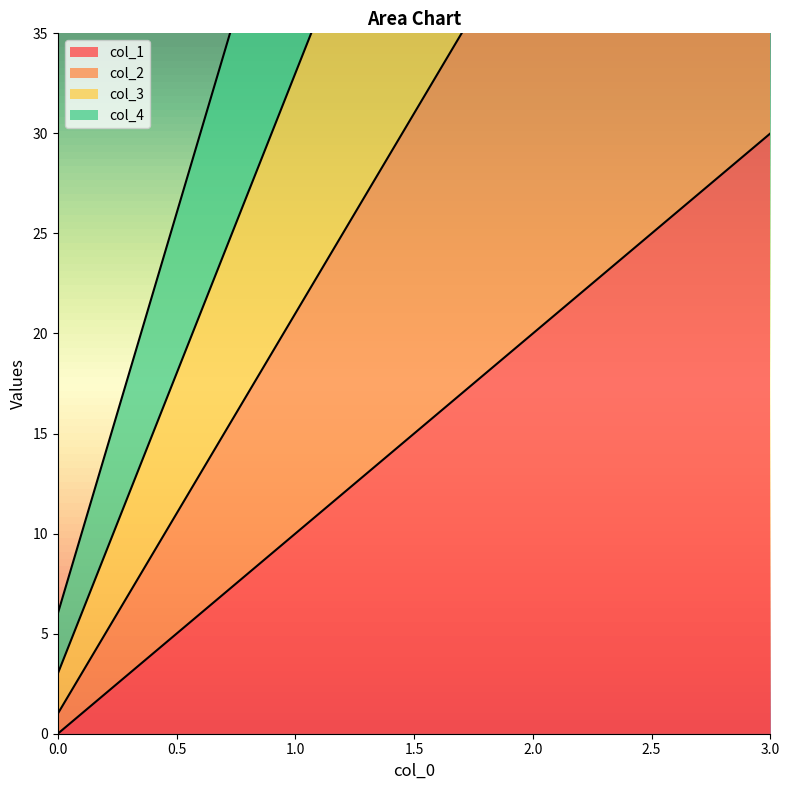

What are all the series names shown in the legend?

col_1, col_2, col_3, col_4